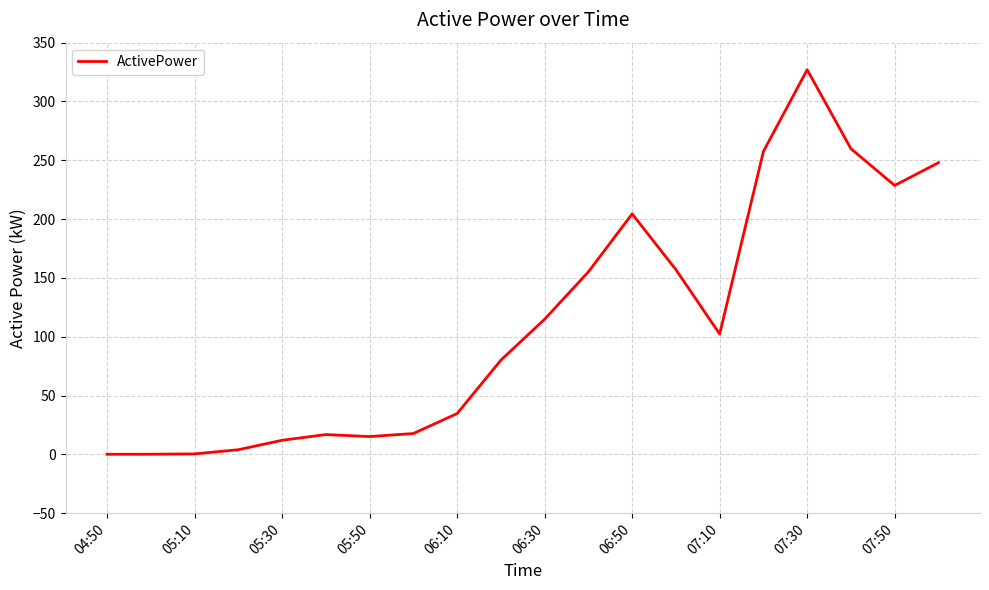

What is the maximum value shown in the chart?

327.0